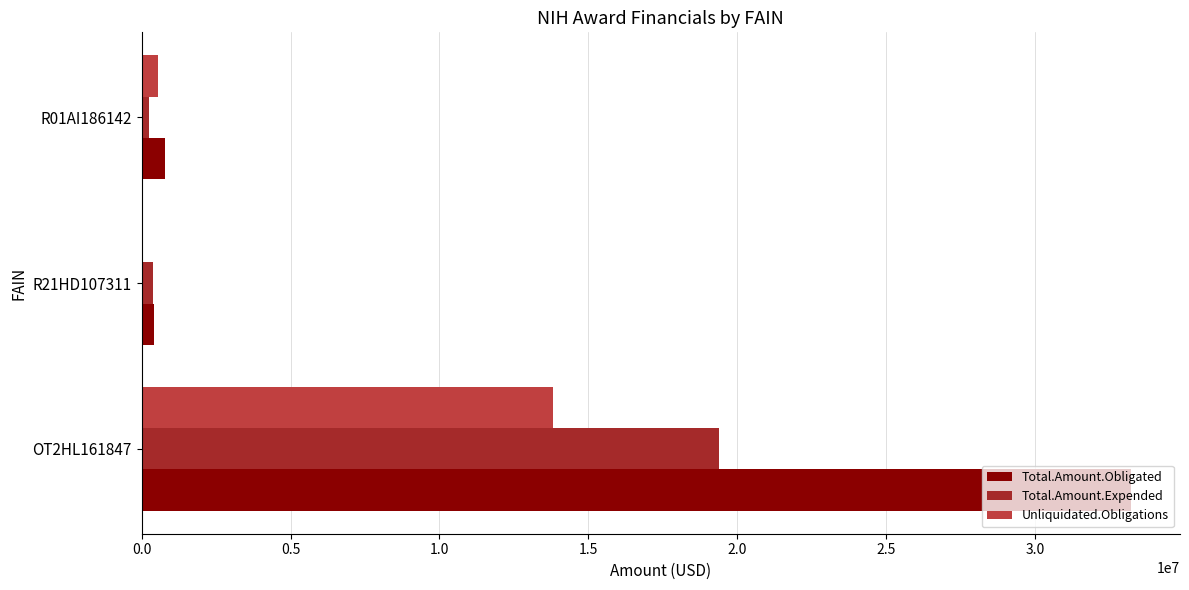

What is the highest value of the Total.Amount.Expended series?

19400799.8